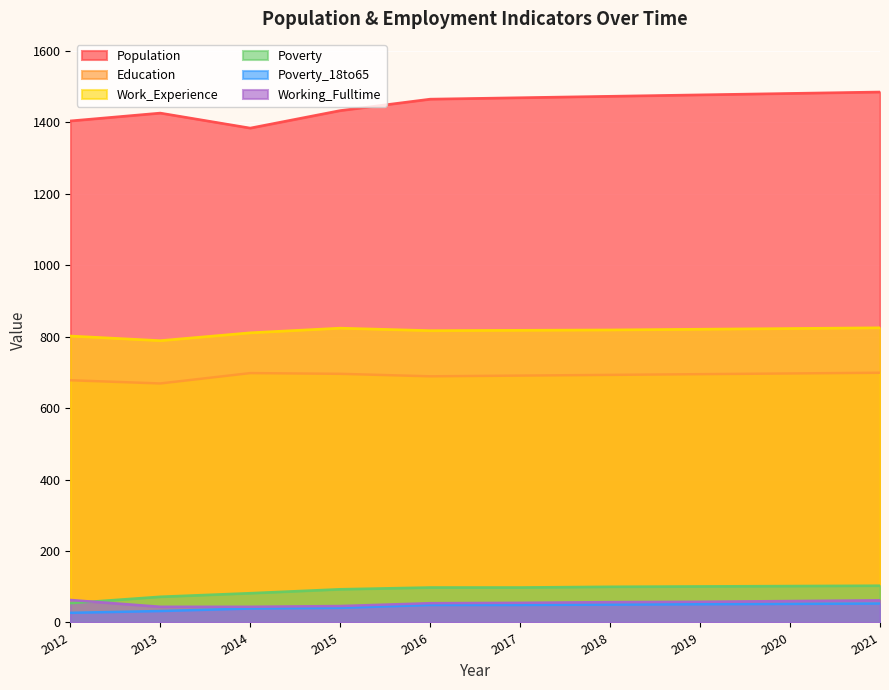

True or false: Poverty_18to65 and Poverty intersect in this chart.

False